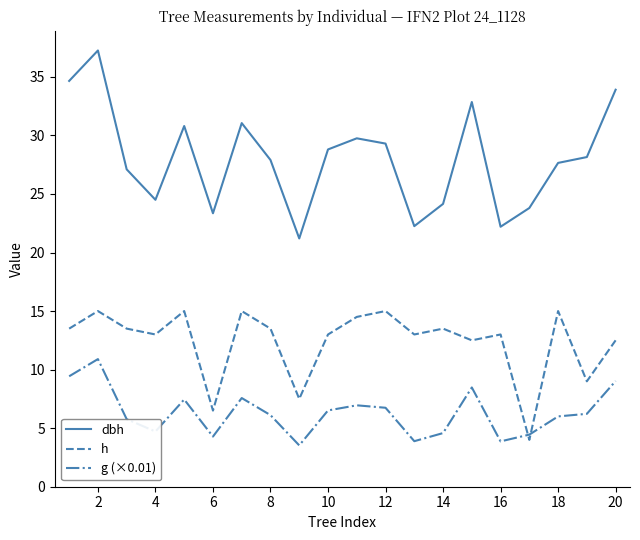

Rank the series by their maximum value, from highest to lowest.

dbh, h, g (×0.01)